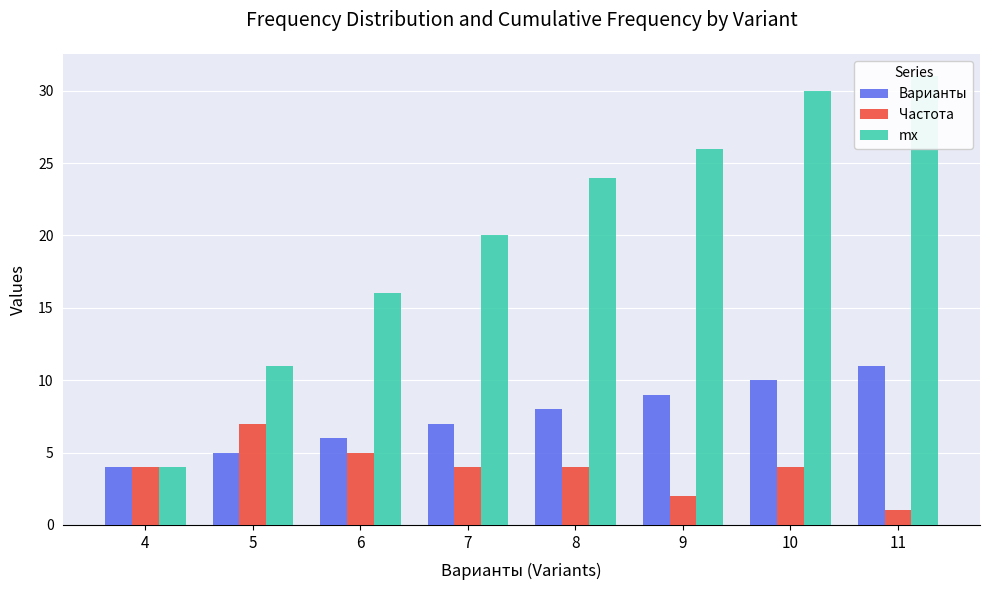

What is the difference between the second highest and minimum values in the Варианты series?

6